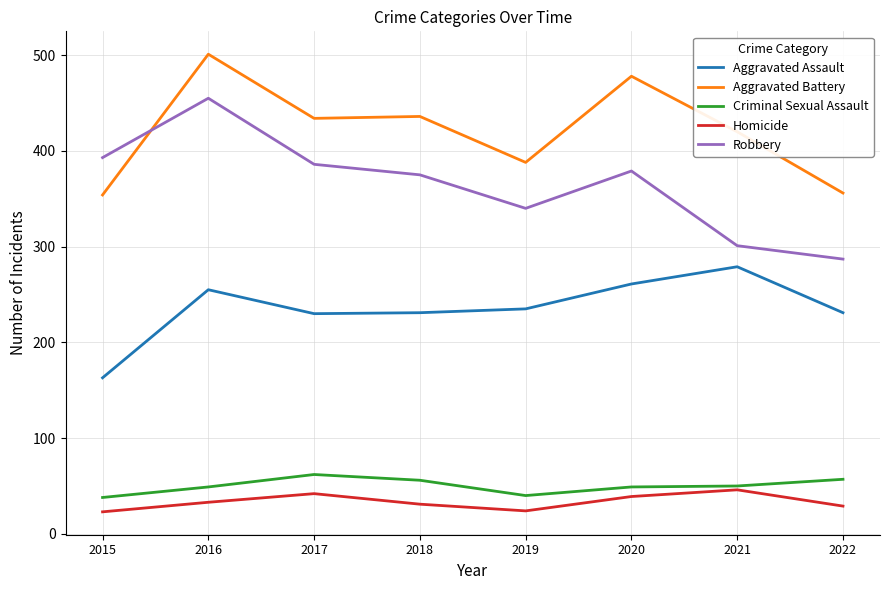

What is the greatest value displayed?

501